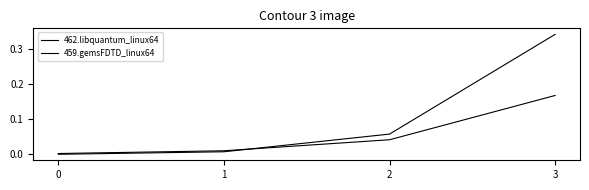

True or false: 459.gemsFDTD_linux64 has more than 1 points higher than both neighbors.

False